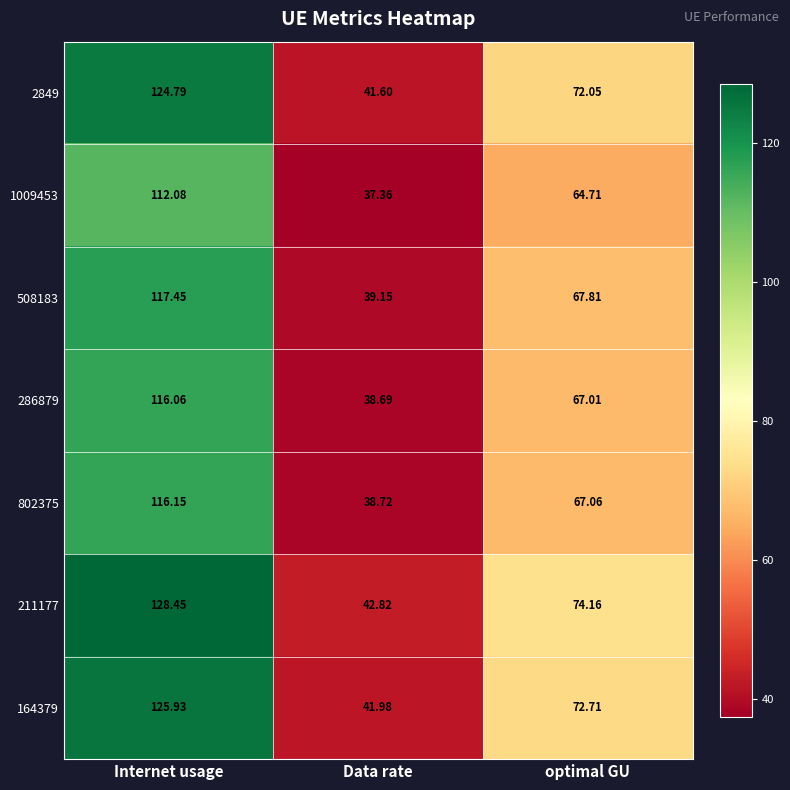

Which series has the largest total across all categories?

211177